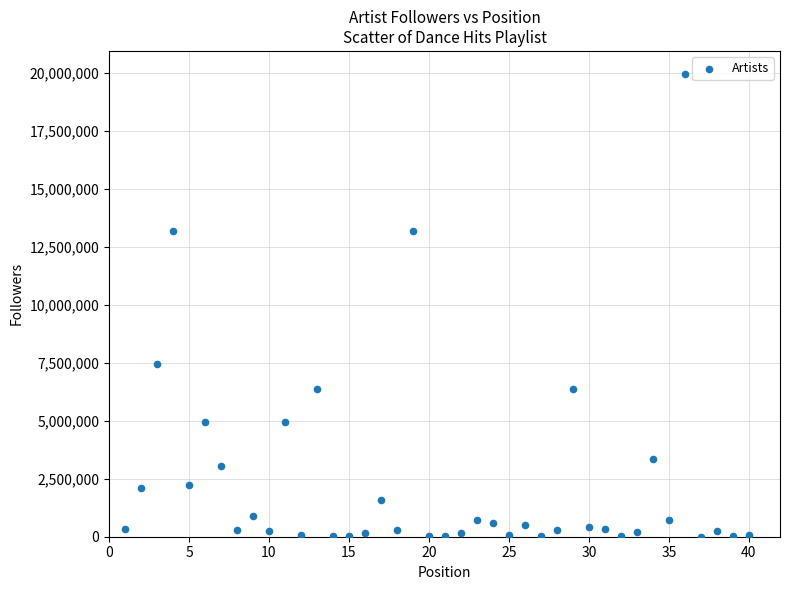

What Y value in the scatter plot is closest to 9975837?

7434856